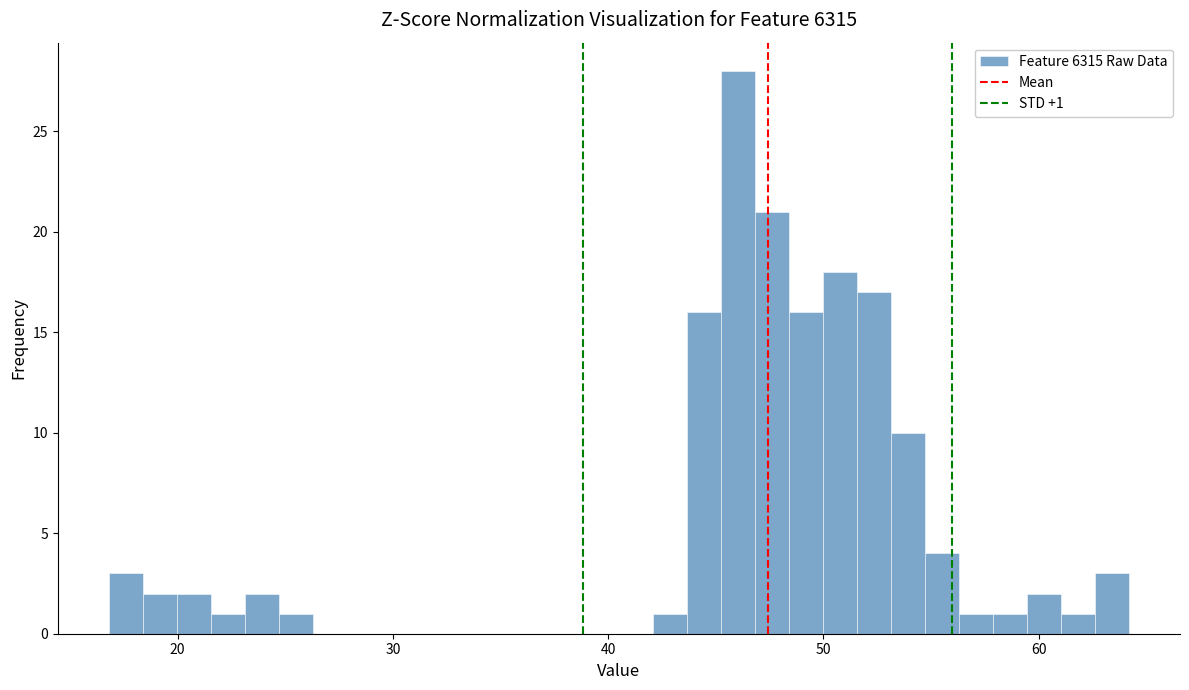

Read against the x-axis, roughly where is the centre of the tallest bar?

46